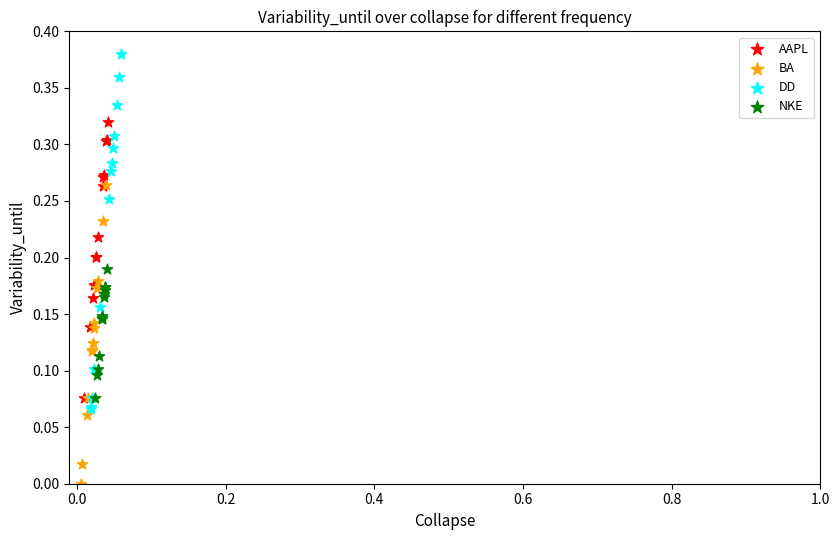

Which series has the largest Y range (max minus min)?

DD